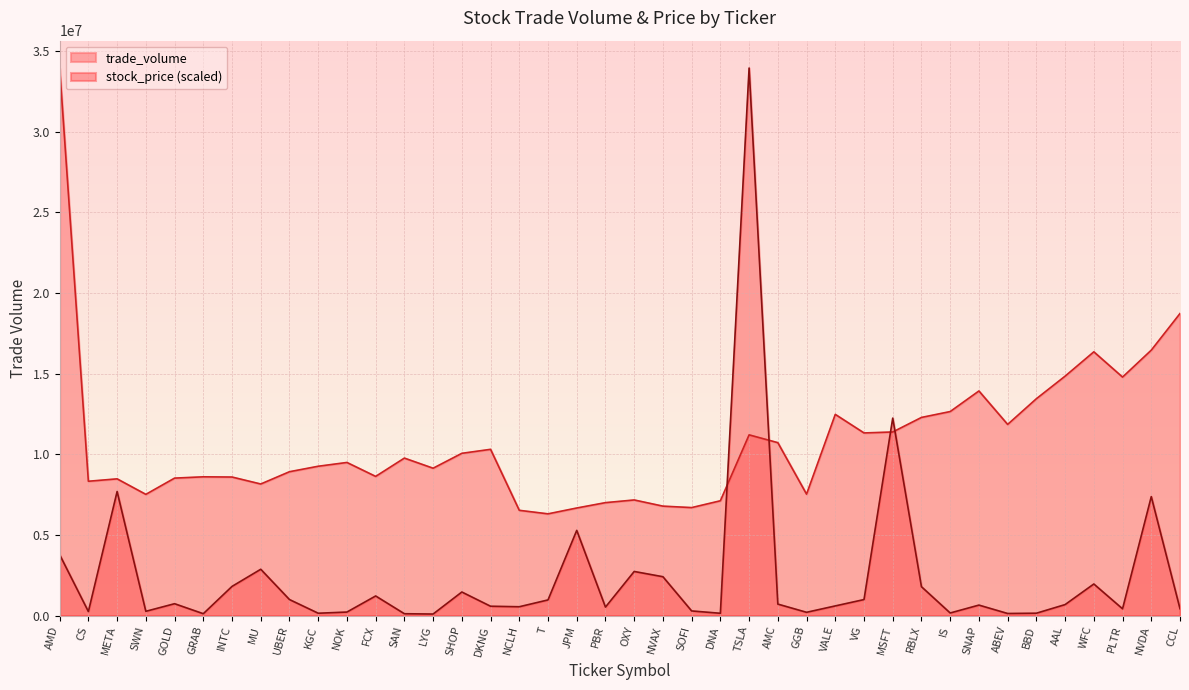

What is the spread (max minus min) of values at RBLX?

10498065.6